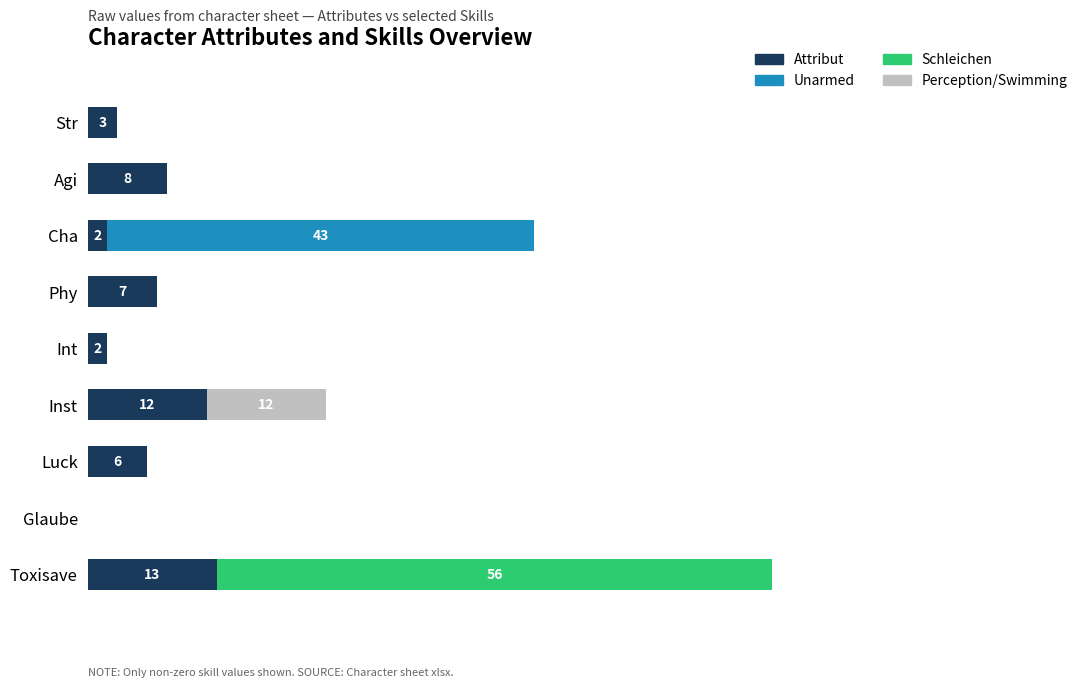

What are all the series names shown in the legend?

Attribut, Unarmed, Schleichen, Perception/Swimming